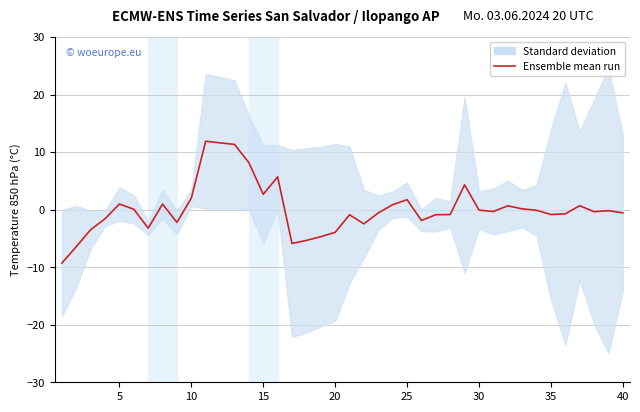

What is the sum of all values?

6.9